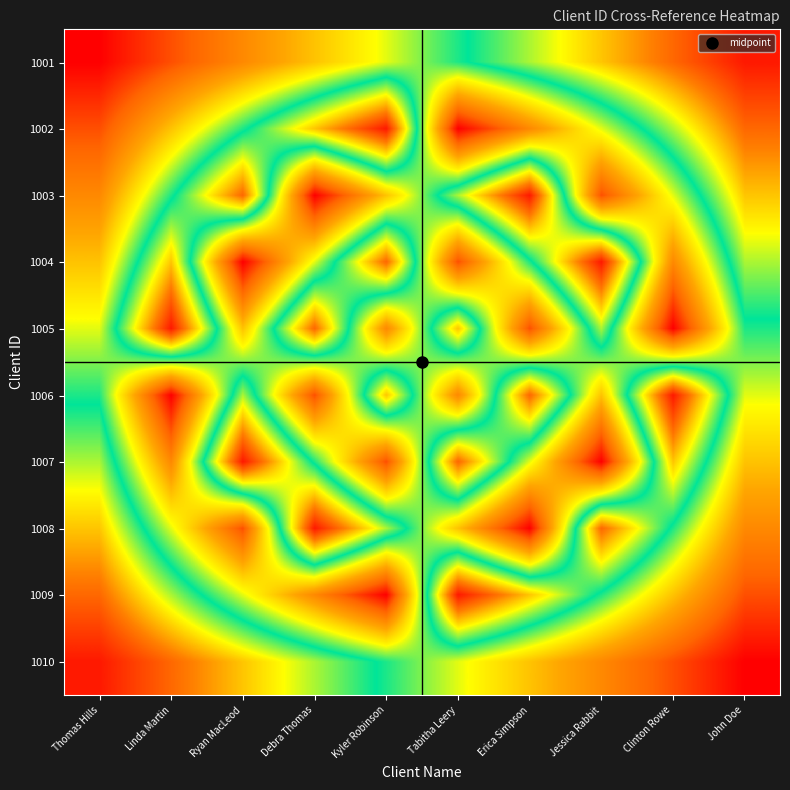

Reading right to left, list all the values displayed in this chart.

1001: John Doe=1010	Clinton Rowe=1009	Jessica Rabbit=1008	Erica Simpson=1007	Tabitha Leery=1006	Kyler Robinson=1005	Debra Thomas=1004	Ryan MacLeod=1003	Linda Martin=1002	Thomas Hills=1001
1002: John Doe=1009	Clinton Rowe=1007	Jessica Rabbit=1005	Erica Simpson=1003	Tabitha Leery=1001	Kyler Robinson=1010	Debra Thomas=1008	Ryan MacLeod=1006	Linda Martin=1004	Thomas Hills=1002
1003: John Doe=1008	Clinton Rowe=1005	Jessica Rabbit=1002	Erica Simpson=1010	Tabitha Leery=1007	Kyler Robinson=1004	Debra Thomas=1001	Ryan MacLeod=1009	Linda Martin=1006	Thomas Hills=1003
1004: John Doe=1007	Clinton Rowe=1003	Jessica Rabbit=1010	Erica Simpson=1006	Tabitha Leery=1002	Kyler Robinson=1009	Debra Thomas=1005	Ryan MacLeod=1001	Linda Martin=1008	Thomas Hills=1004
1005: John Doe=1006	Clinton Rowe=1001	Jessica Rabbit=1007	Erica Simpson=1002	Tabitha Leery=1008	Kyler Robinson=1003	Debra Thomas=1009	Ryan MacLeod=1004	Linda Martin=1010	Thomas Hills=1005
1006: John Doe=1005	Clinton Rowe=1010	Jessica Rabbit=1004	Erica Simpson=1009	Tabitha Leery=1003	Kyler Robinson=1008	Debra Thomas=1002	Ryan MacLeod=1007	Linda Martin=1001	Thomas Hills=1006
1007: John Doe=1004	Clinton Rowe=1008	Jessica Rabbit=1001	Erica Simpson=1005	Tabitha Leery=1009	Kyler Robinson=1002	Debra Thomas=1006	Ryan MacLeod=1010	Linda Martin=1003	Thomas Hills=1007
1008: John Doe=1003	Clinton Rowe=1006	Jessica Rabbit=1009	Erica Simpson=1001	Tabitha Leery=1004	Kyler Robinson=1007	Debra Thomas=1010	Ryan MacLeod=1002	Linda Martin=1005	Thomas Hills=1008
1009: John Doe=1002	Clinton Rowe=1004	Jessica Rabbit=1006	Erica Simpson=1008	Tabitha Leery=1010	Kyler Robinson=1001	Debra Thomas=1003	Ryan MacLeod=1005	Linda Martin=1007	Thomas Hills=1009
1010: John Doe=1001	Clinton Rowe=1002	Jessica Rabbit=1003	Erica Simpson=1004	Tabitha Leery=1005	Kyler Robinson=1006	Debra Thomas=1007	Ryan MacLeod=1008	Linda Martin=1009	Thomas Hills=1010